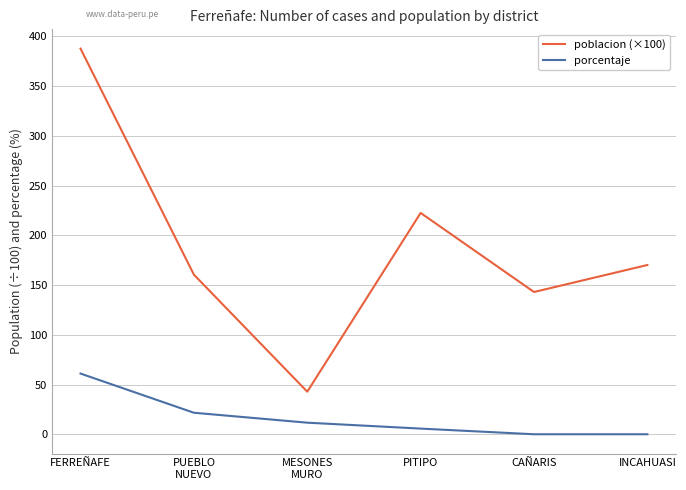

True or false: porcentaje and poblacion (×100) cross at least once.

False